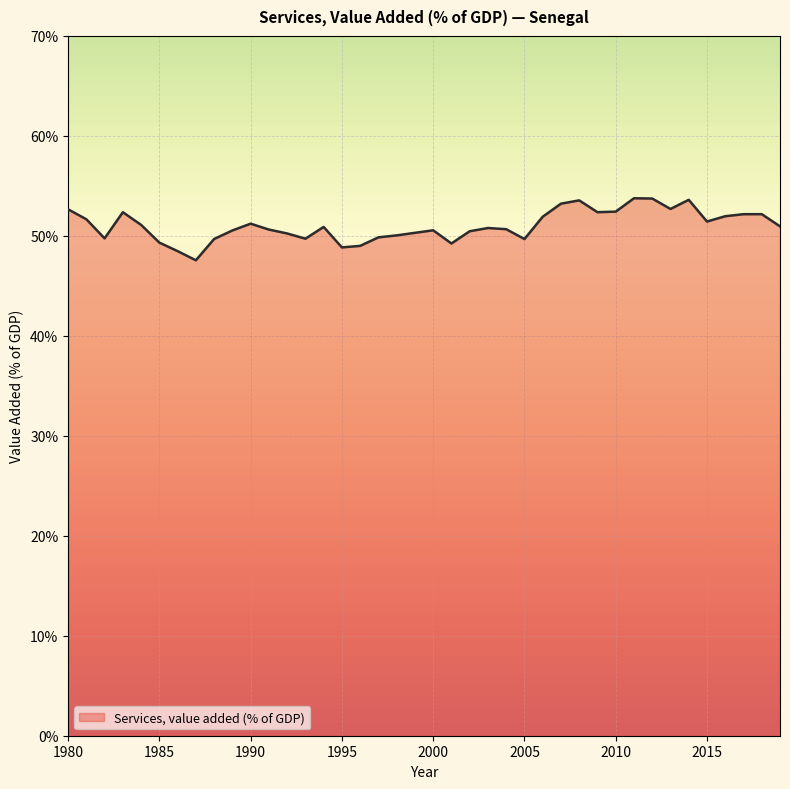

What is the minimum value shown in the chart?

47.6